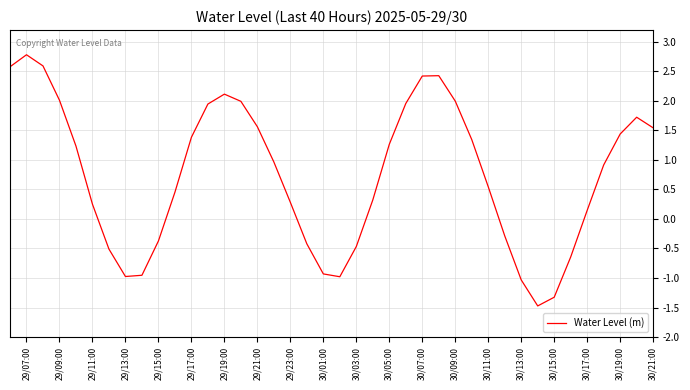

What is the difference between the maximum and minimum values?

4.3